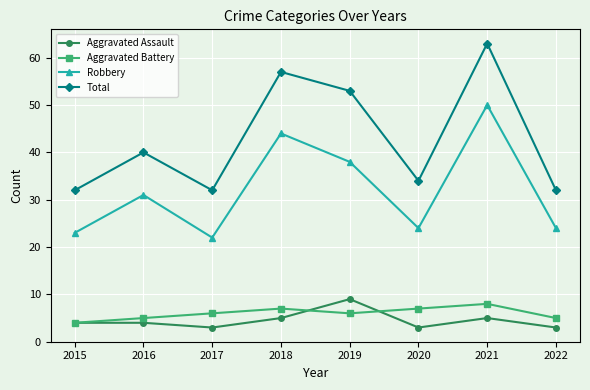

List the series in order of their peak value, highest first.

Total, Robbery, Aggravated Assault, Aggravated Battery